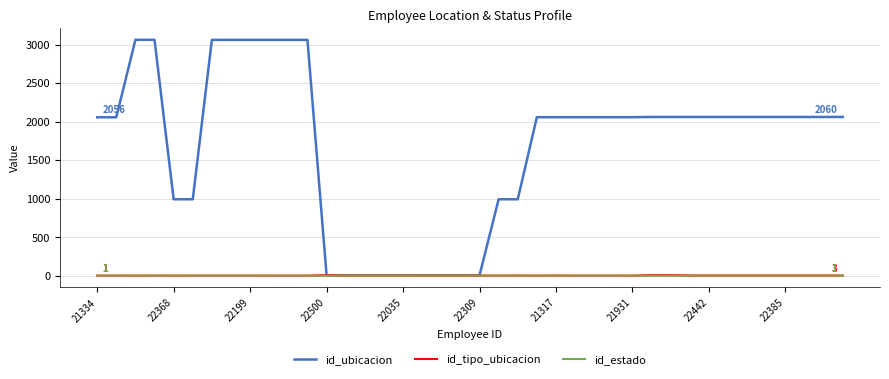

Which series has the largest range (max minus min)?

id_ubicacion